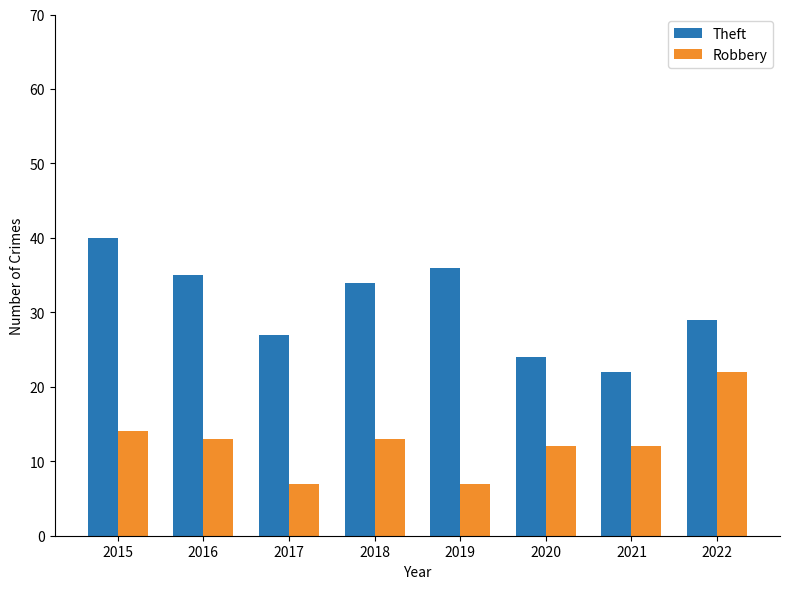

What is the difference between the highest and lowest values at 2021?

10